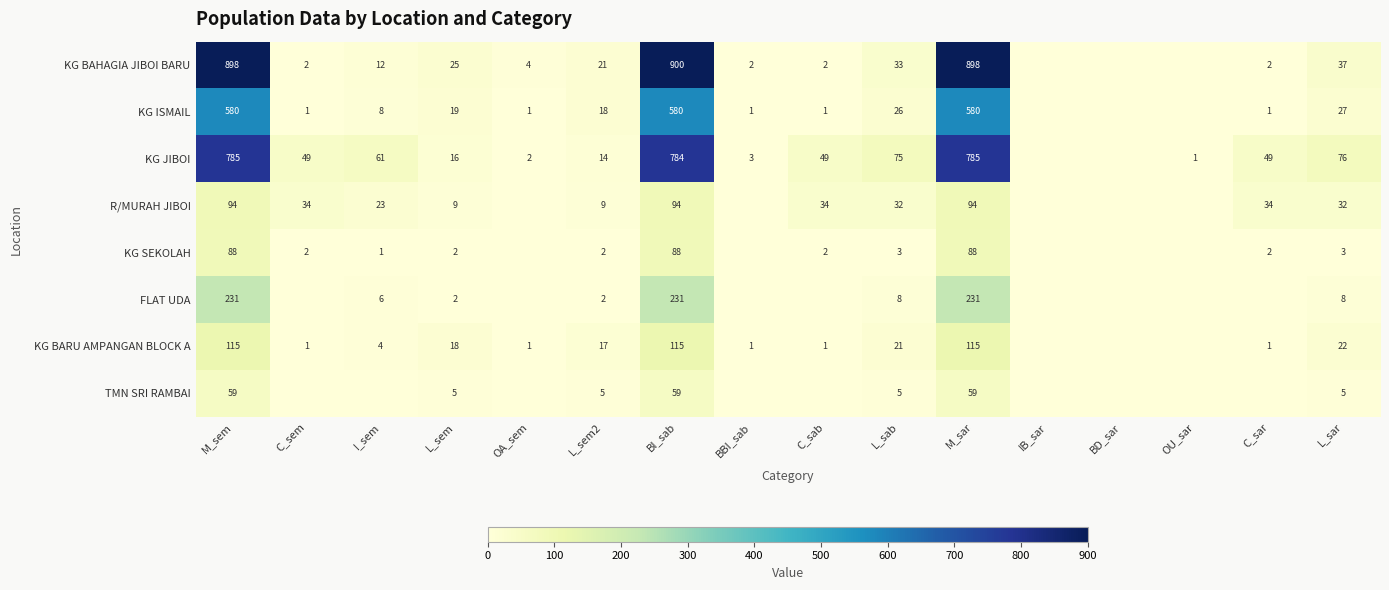

Is it true that KG SEKOLAH equals 2 at C_sem?

True